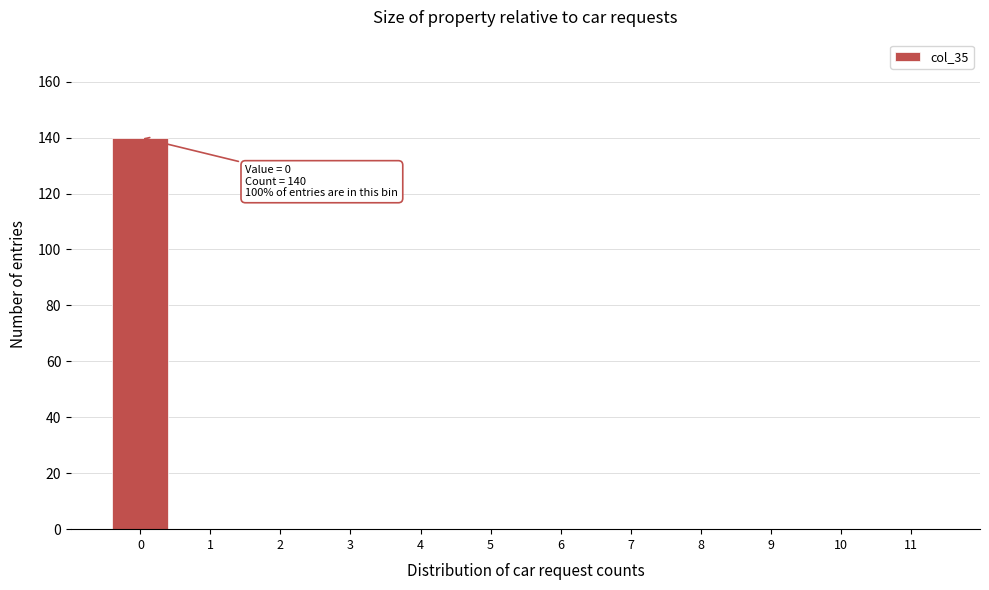

Reading left to right, transcribe all the data shown in this chart.

0=140	1=0	2=0	3=0	4=0	5=0	6=0	7=0	8=0	9=0	10=0	11=0